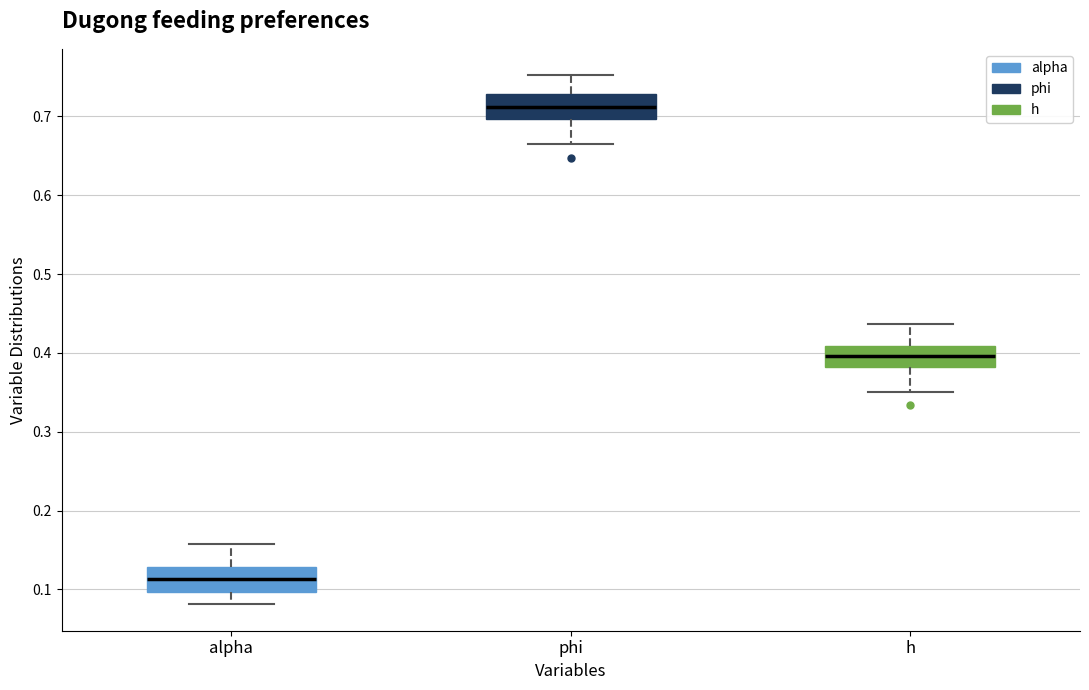

Which box's median line is the lowest?

alpha